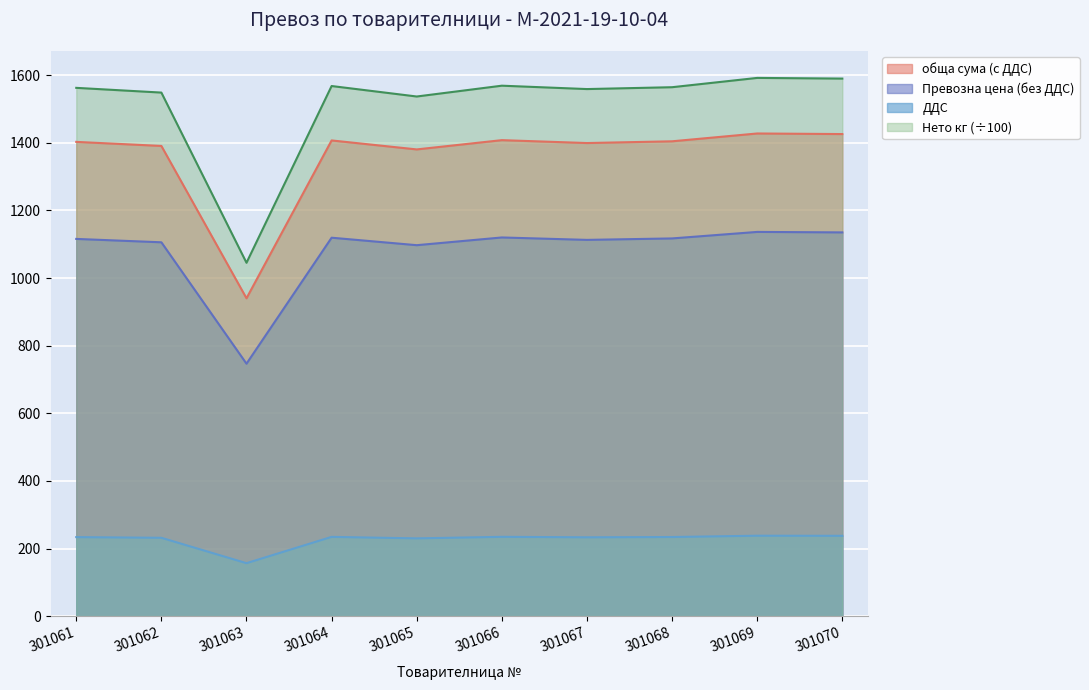

At 301066, list the series in order from smallest to largest.

ДДС, Превозна цена (без ДДС), обща сума (с ДДС), Нето кг (÷100)